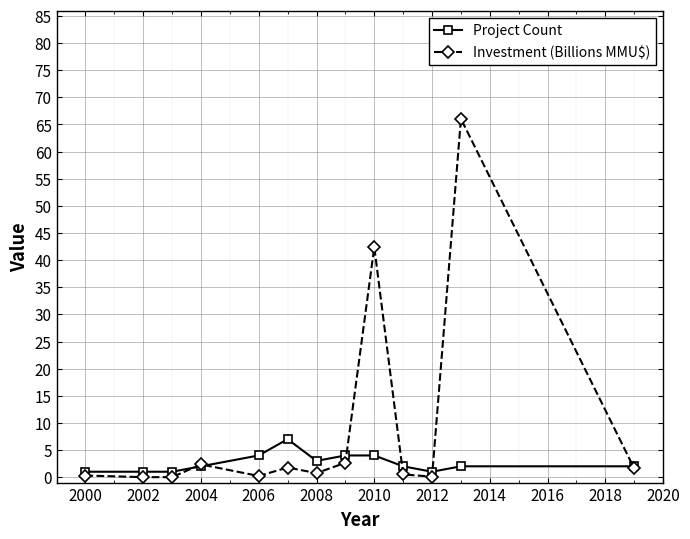

Rank the series by their average value, from highest to lowest.

Investment (Billions MMU$), Project Count